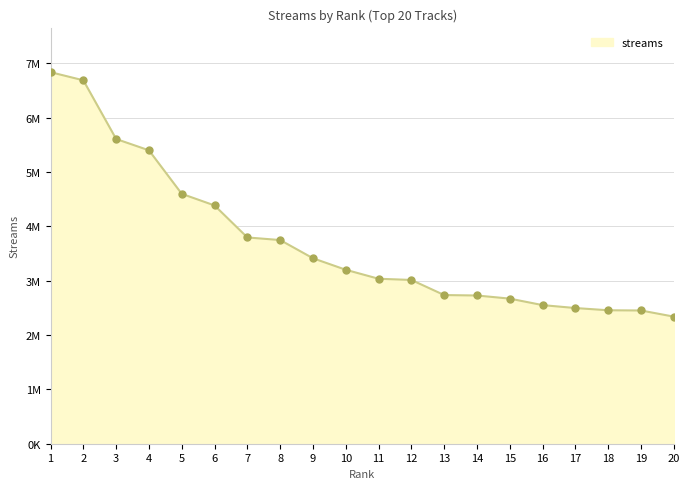

Between 7 and 20, which is larger?

7